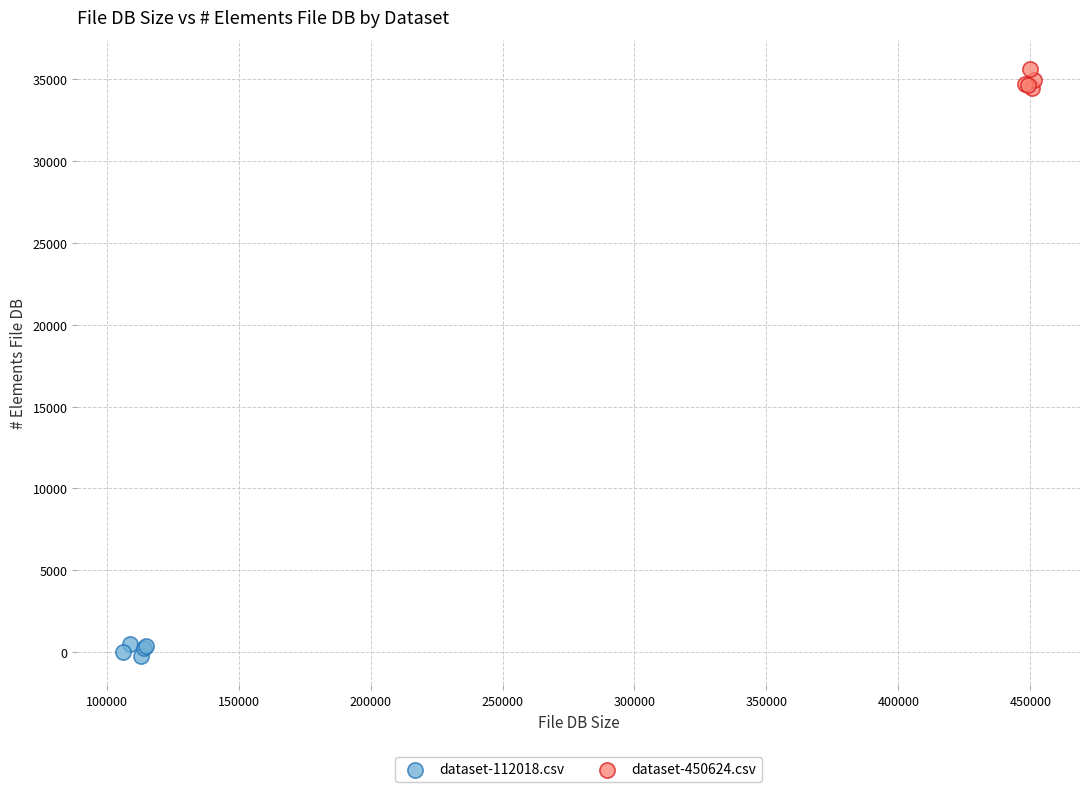

Which series contains the highest Y value?

dataset-450624.csv